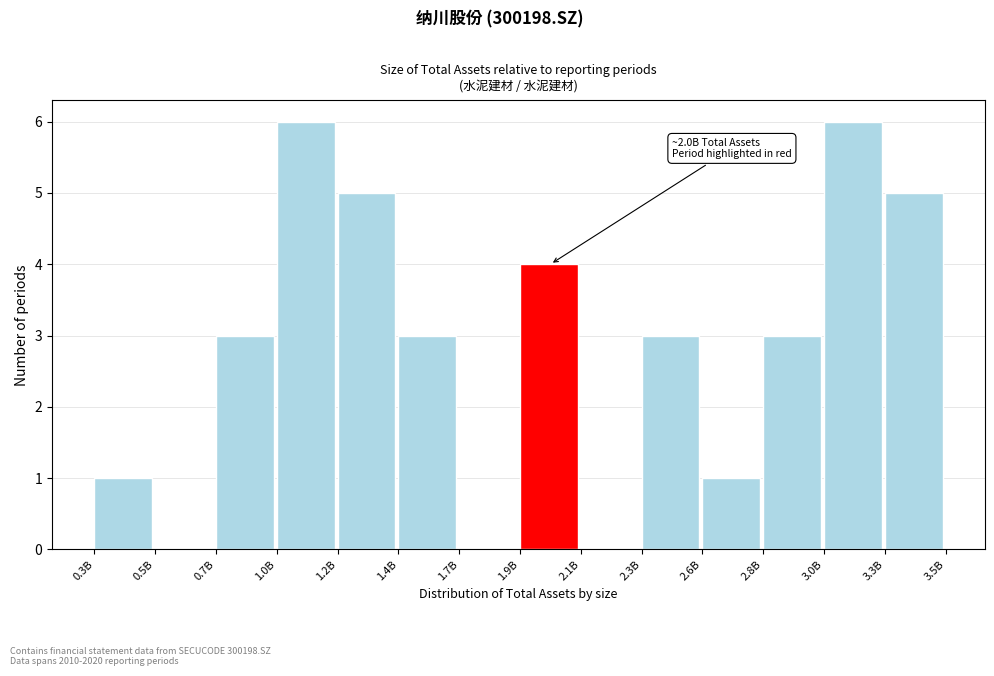

Reading right to left, extract all data points from this chart.

3.3B=5	3.0B=6	2.8B=3	2.6B=1	2.3B=3	2.1B=0	1.9B=4	1.7B=0	1.4B=3	1.2B=5	1.0B=6	0.7B=3	0.5B=0	0.3B=1